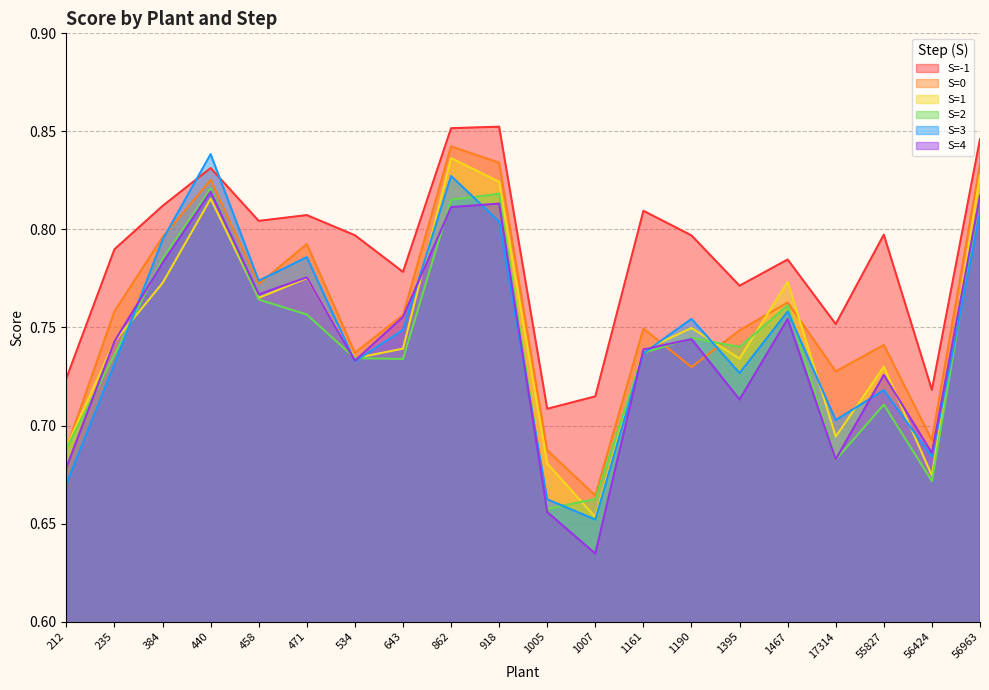

True or false: S=2 and S=-1 cross at least once.

False